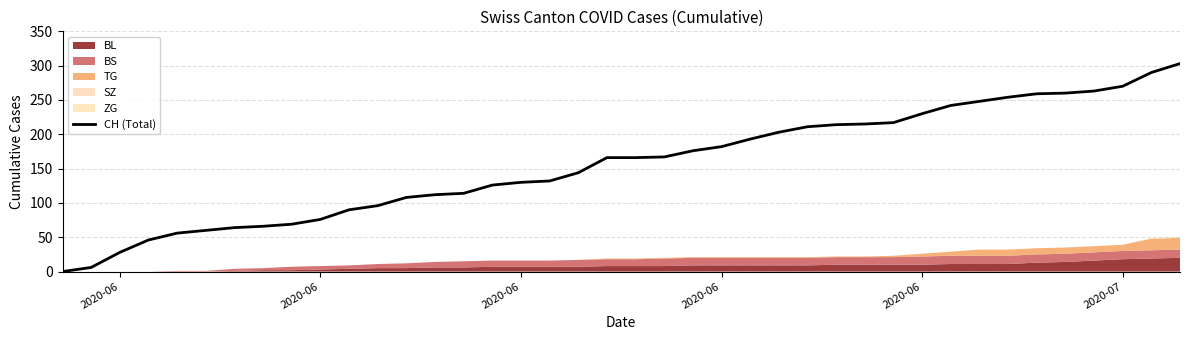

How many data points are less than 166?

19